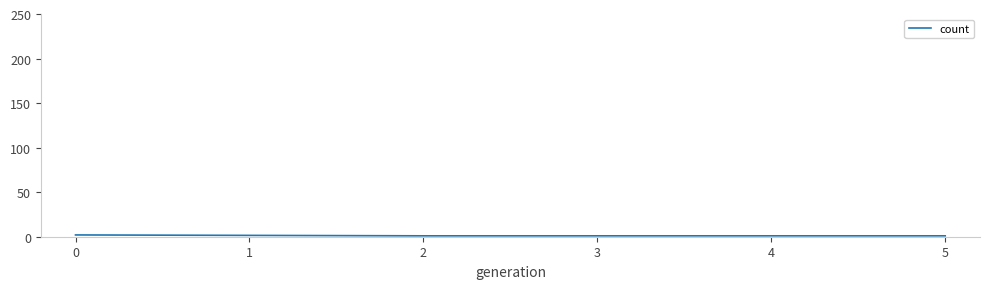

Does the chart display data point markers on the line(s)?

No